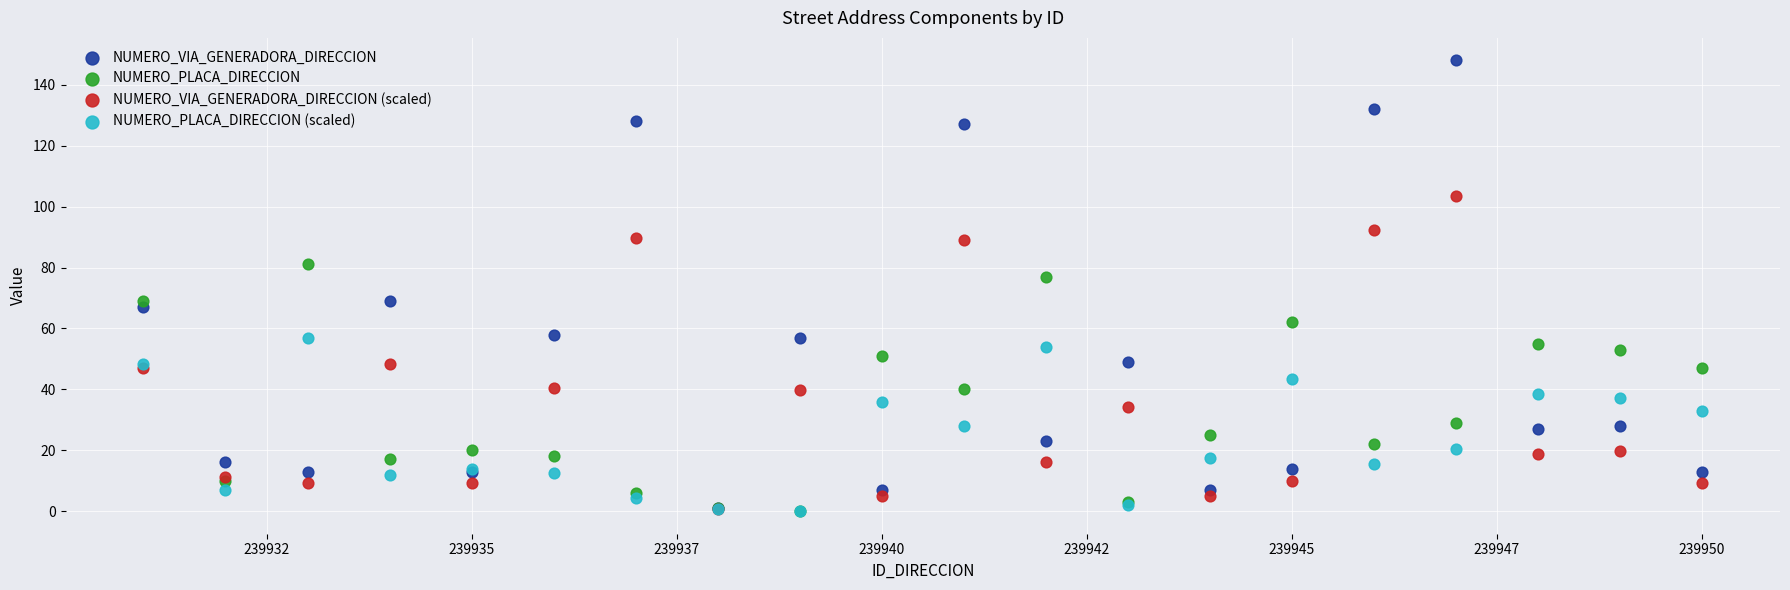

Which series reaches the maximum Y coordinate?

NUMERO_VIA_GENERADORA_DIRECCION